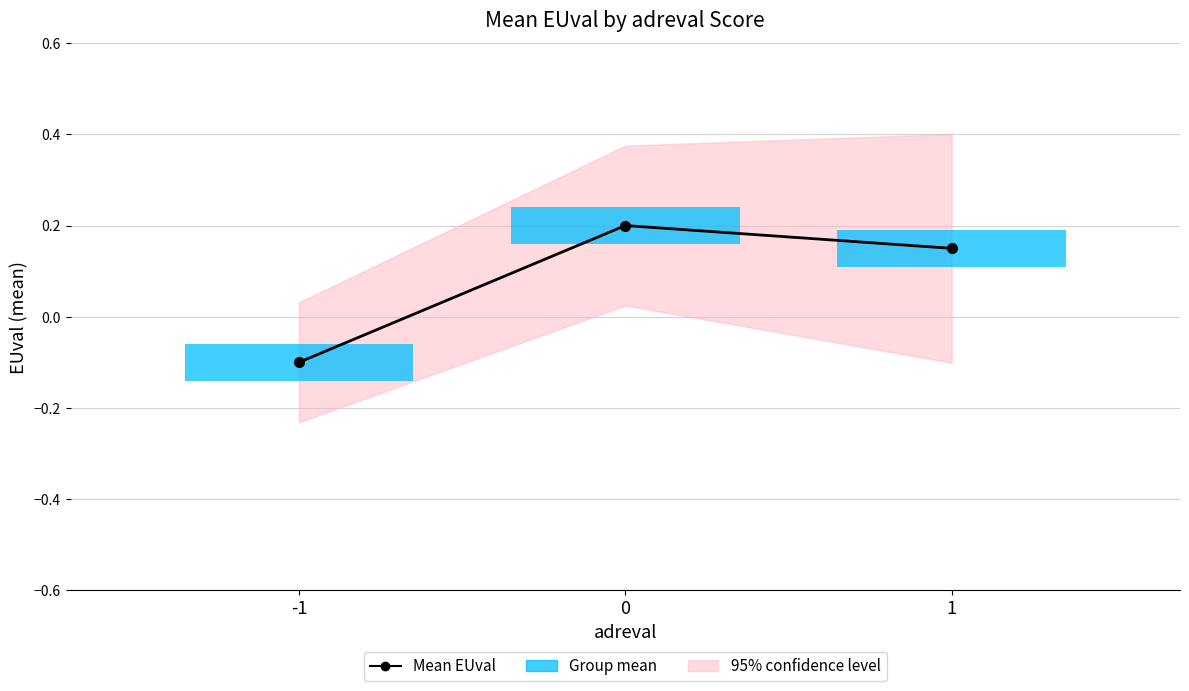

True or false: the data shows 0.1 at 1.

True